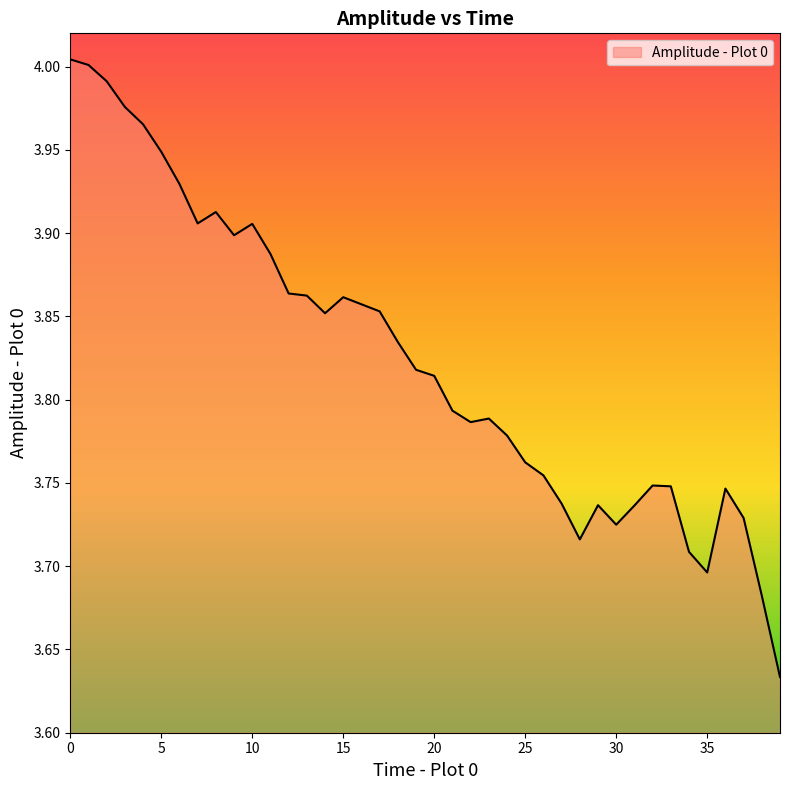

What is the sum of all values?

153.0